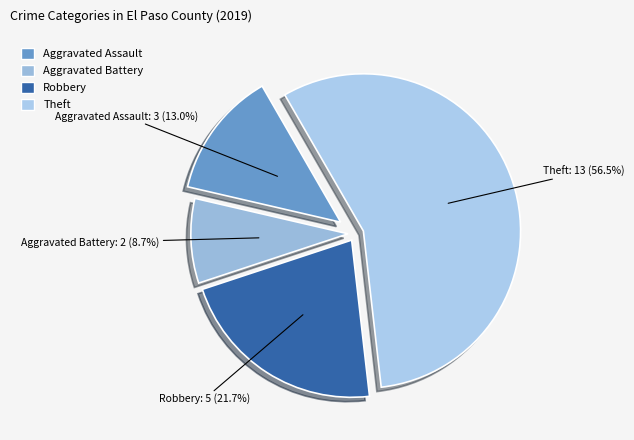

Which slice is the largest?

Theft